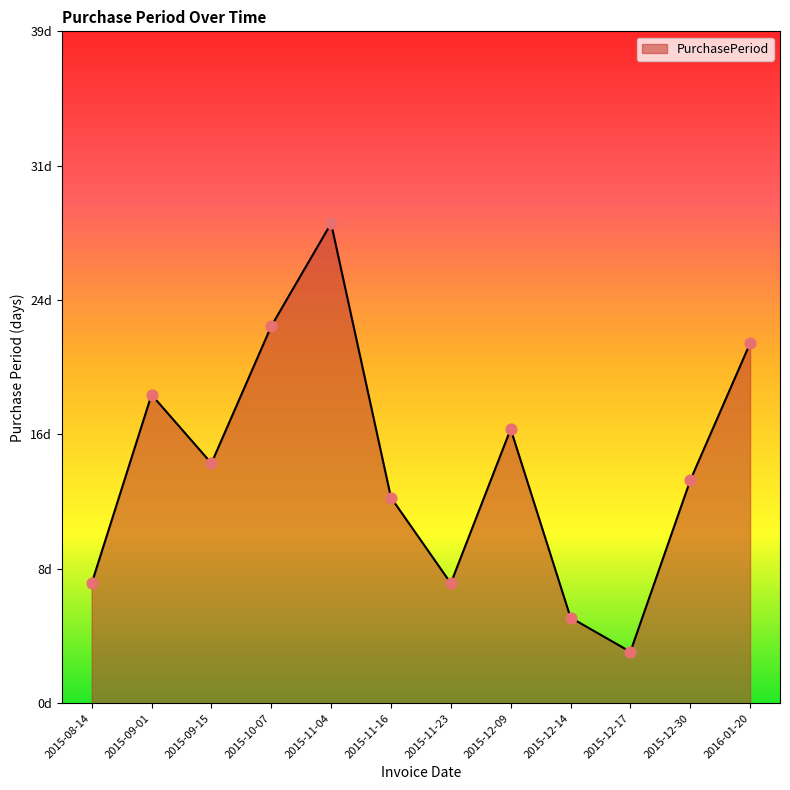

Is this an area chart (filled region under the line)?

Yes